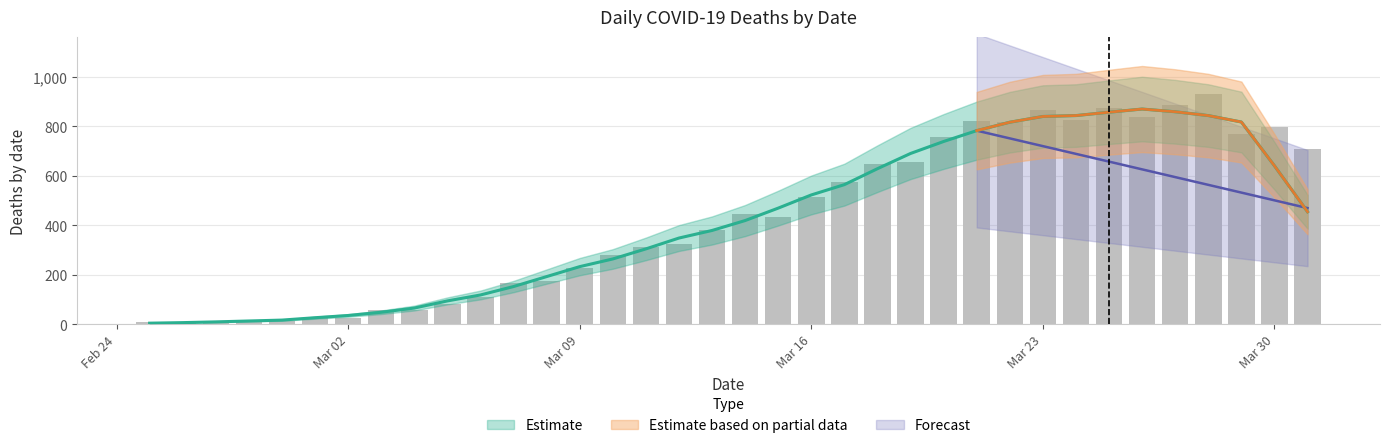

What is the label of the 25th bar from the left?

20/03/2020